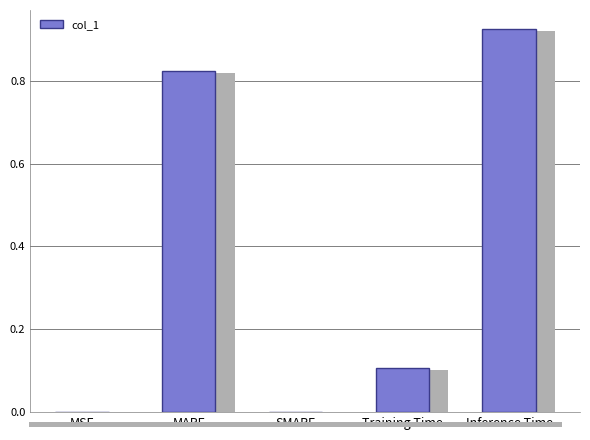

What is the change in value from MAPE to Inference Time?

+0.1